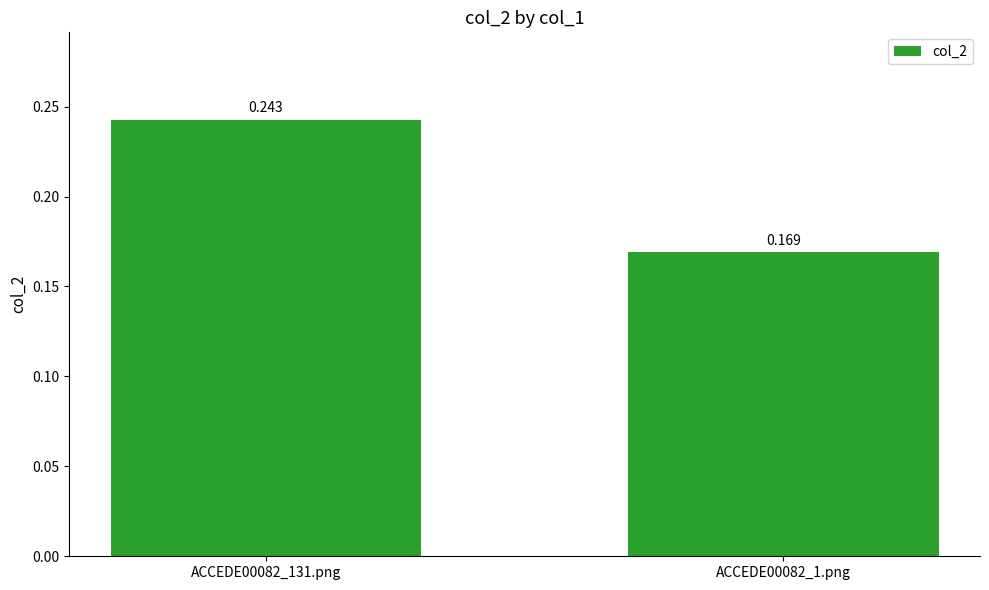

At which label is the value closest to 0?

ACCEDE00082_1.png